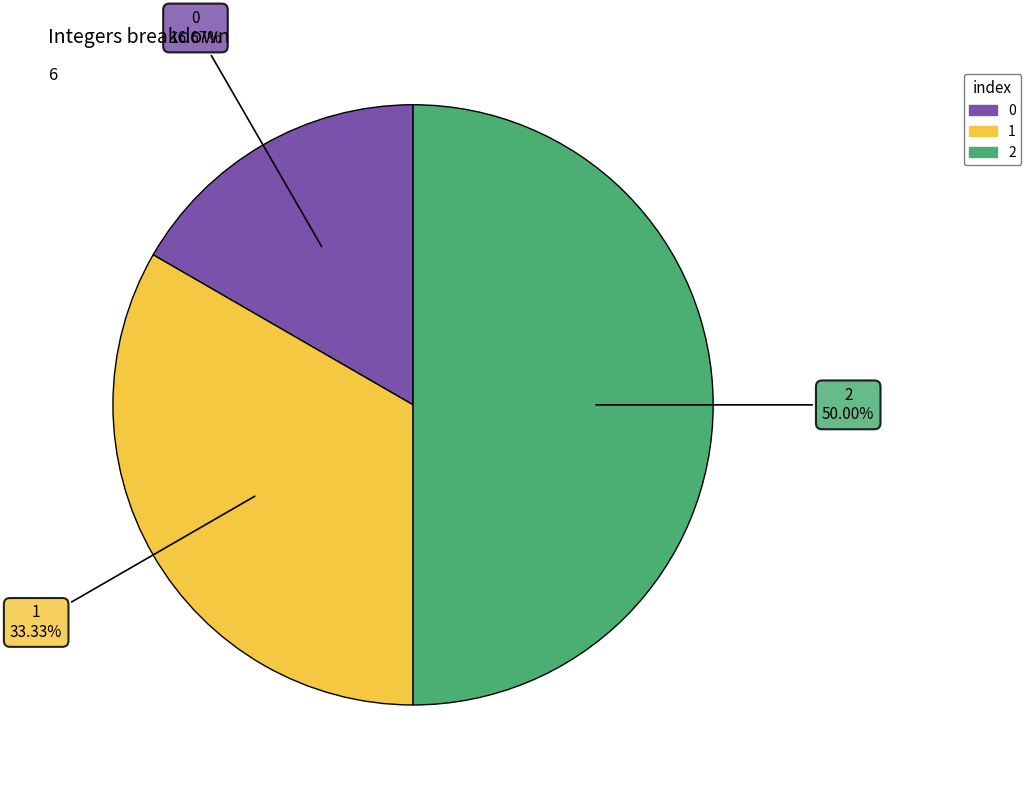

How many segments does this pie chart have?

3